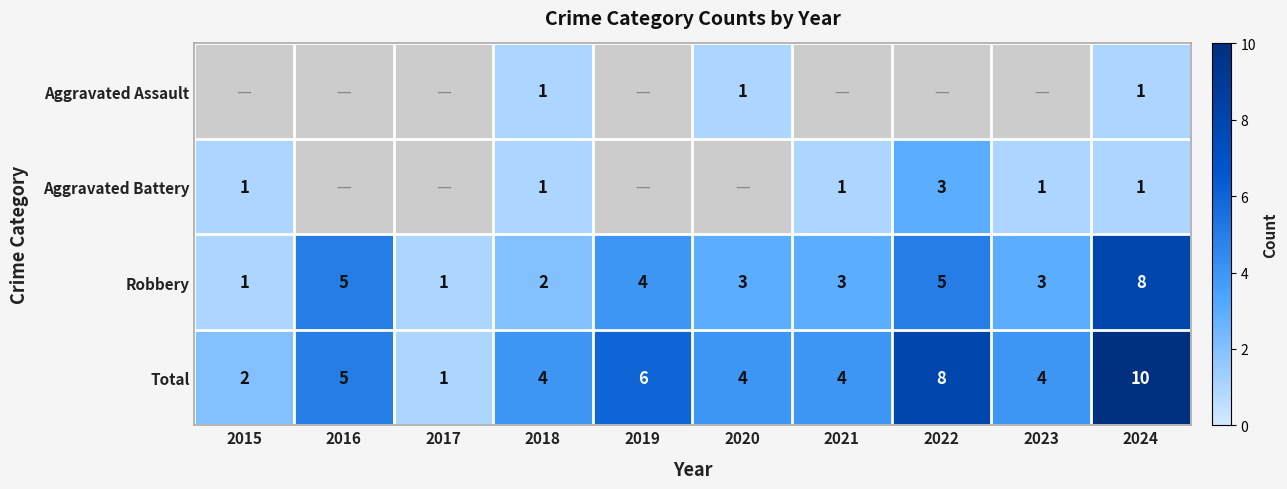

Is it true that Robbery equals 2 at 2016?

False